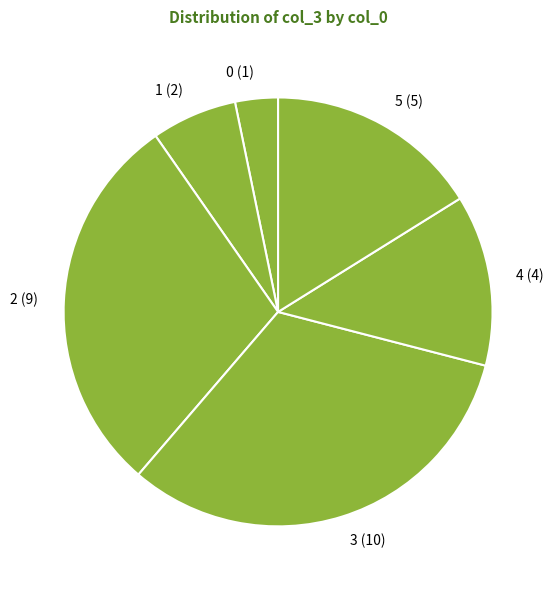

Count the number of slices in the pie.

6